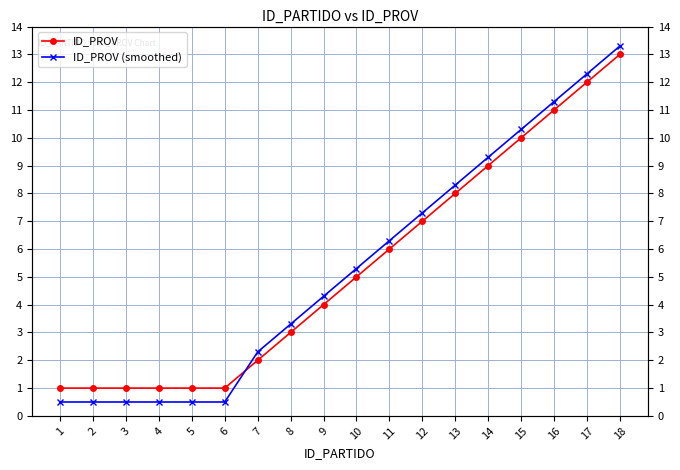

True or false: ID_PROV has a value of 1.0 at 6.

True